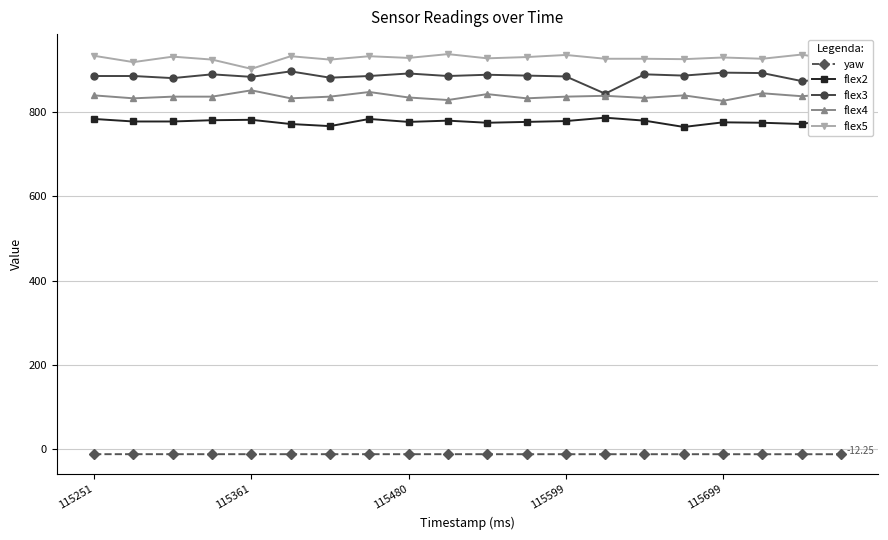

Which series has the largest range (max minus min)?

flex3